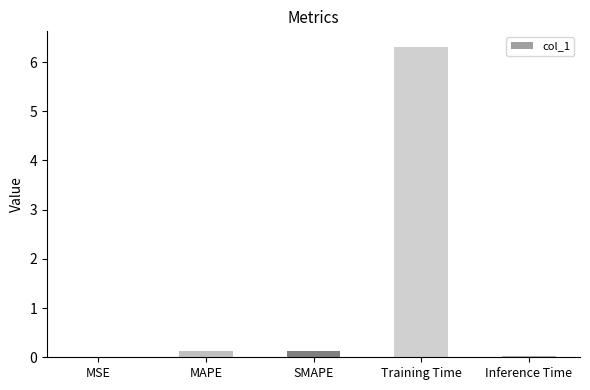

At which category does the chart reach its peak across all series?

Training Time